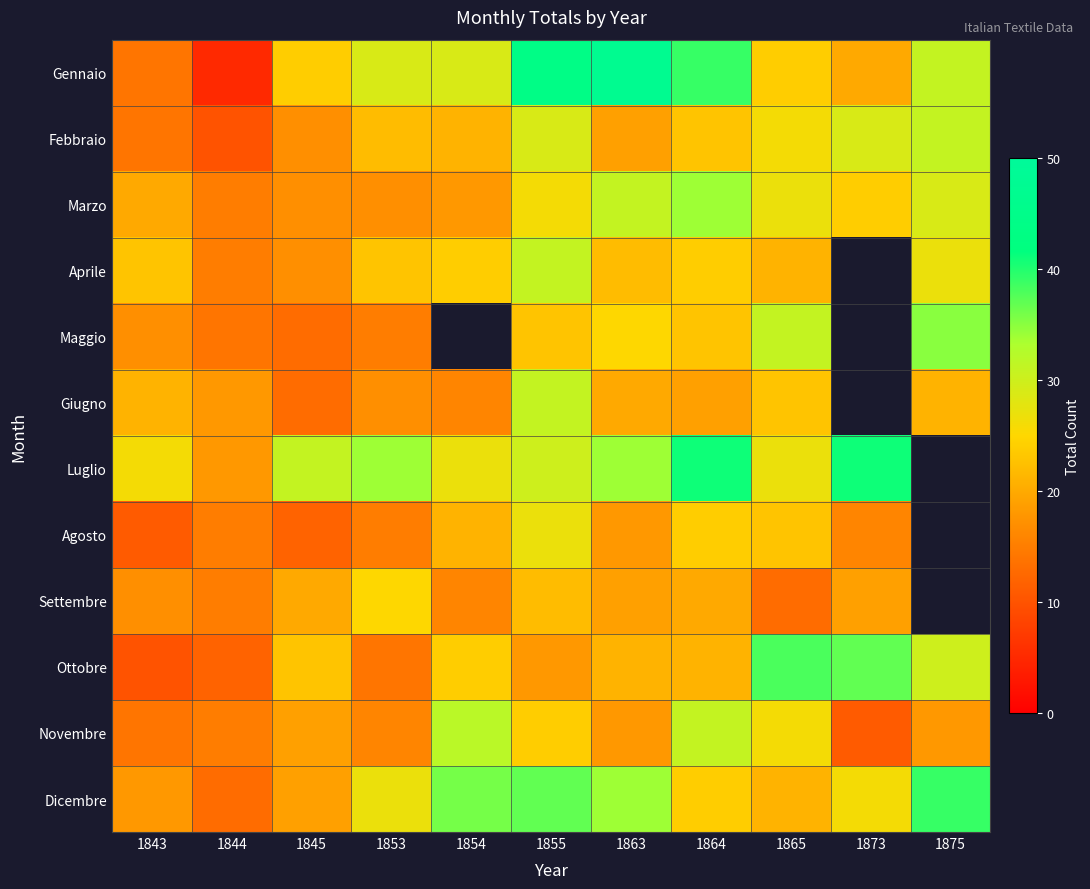

What is the sum of the Luglio values at 1855 and 1845?

61.0